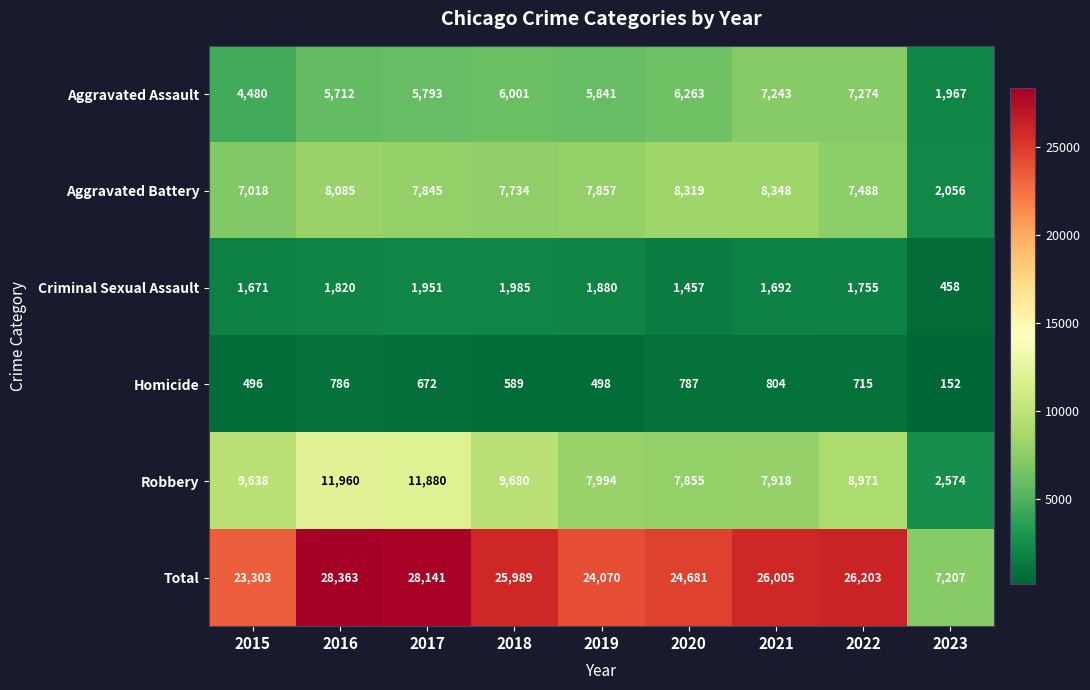

Where does the Robbery series first go above 8971?

2015